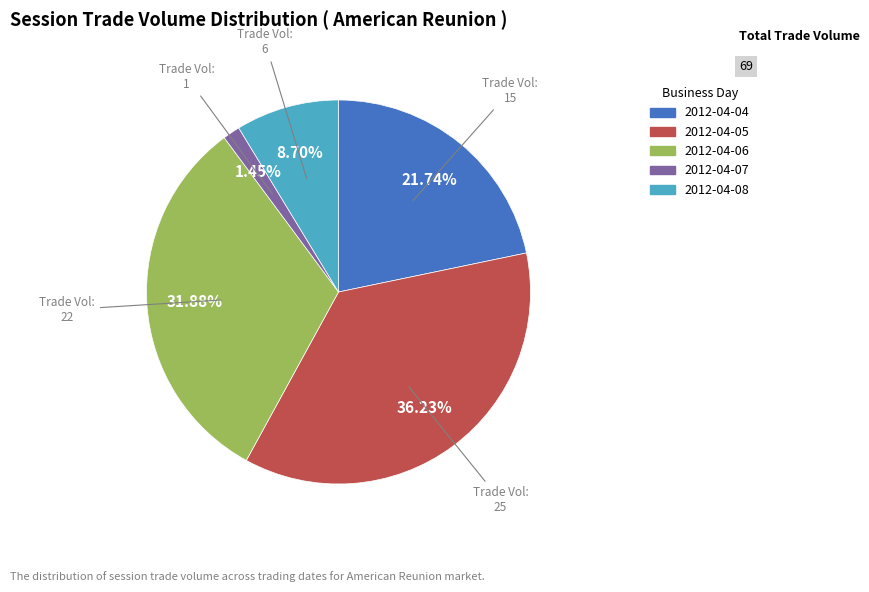

Is there a majority slice in this chart?

No